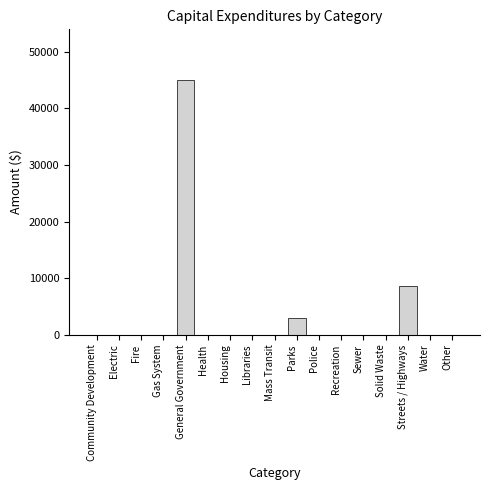

Reading left to right, list all the values displayed in this chart.

Community Development=0	Electric=0	Fire=0	Gas System=0	General Government=44939	Health=0	Housing=0	Libraries=0	Mass Transit=0	Parks=2900	Police=0	Recreation=0	Sewer=0	Solid Waste=0	Streets / Highways=8600	Water=0	Other=0